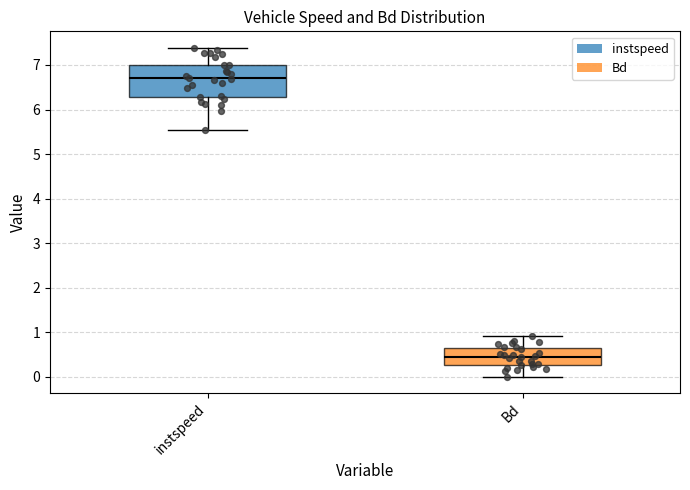

Which box is the tallest, from its lower edge to its upper edge?

instspeed